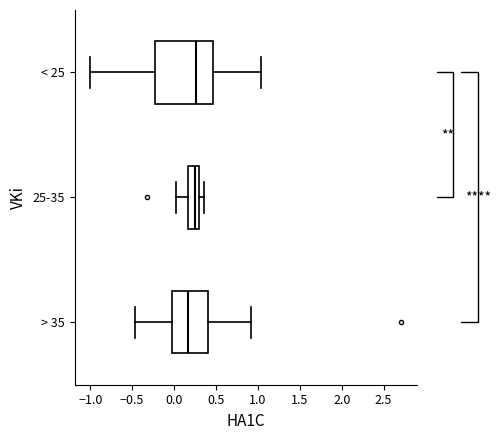

Which box has the furthest to the left median line?

> 35